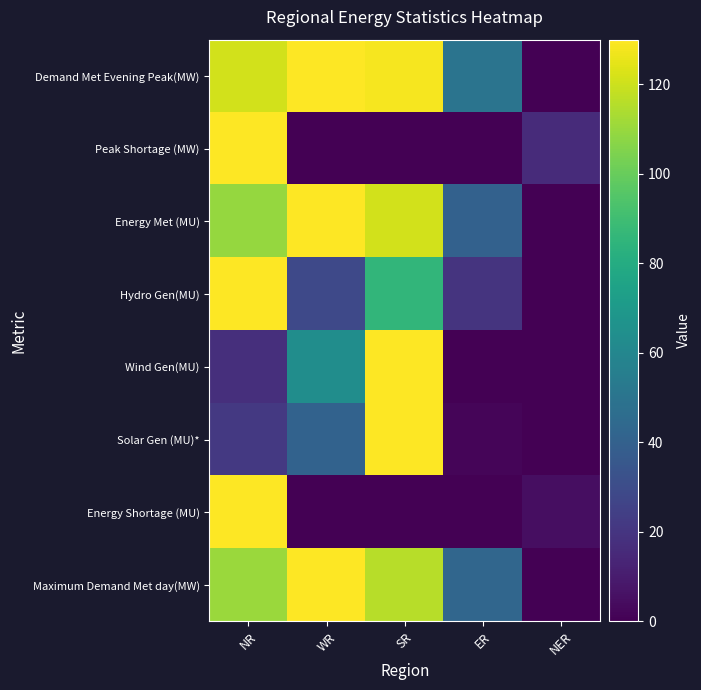

Which has a higher value, WR or ER?

WR